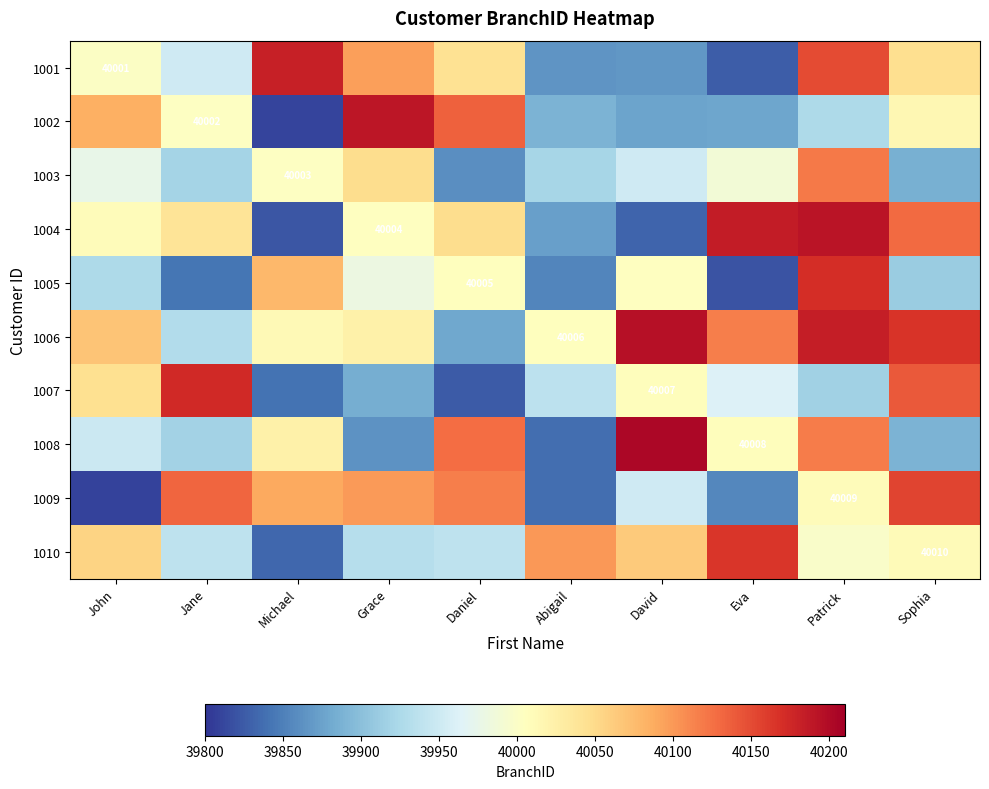

What is the total value across all series at Michael?

399694.5